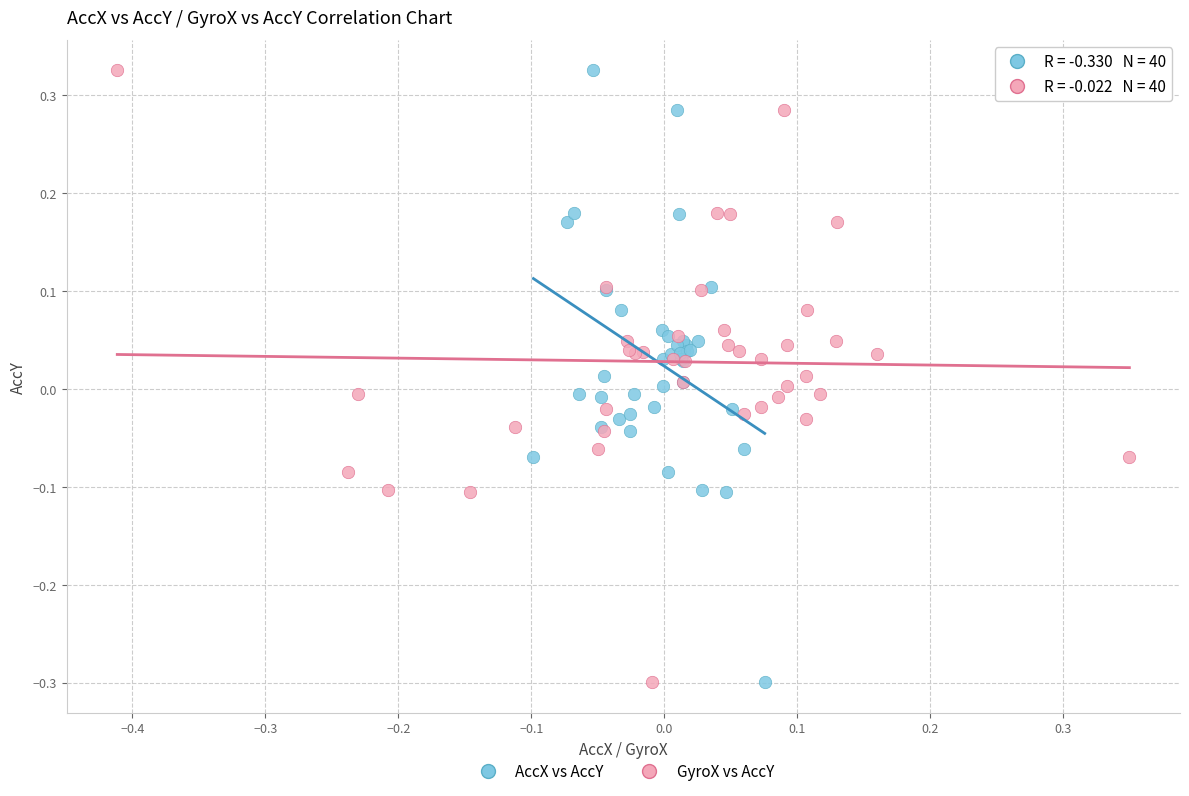

What are all the series names shown in the legend?

AccX vs AccY, GyroX vs AccY